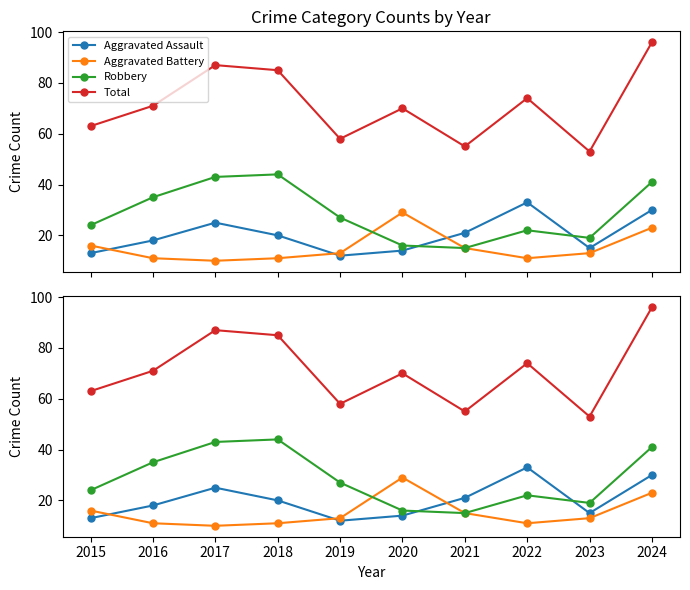

True or false: Aggravated Assault has a value of 30 at 2024.

True